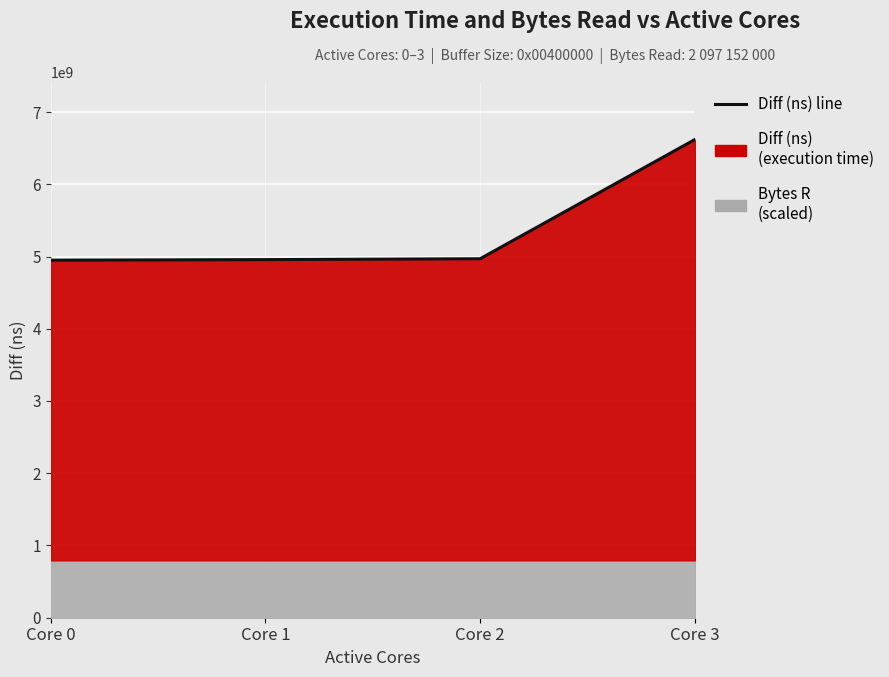

How many lines are shown in the chart?

1